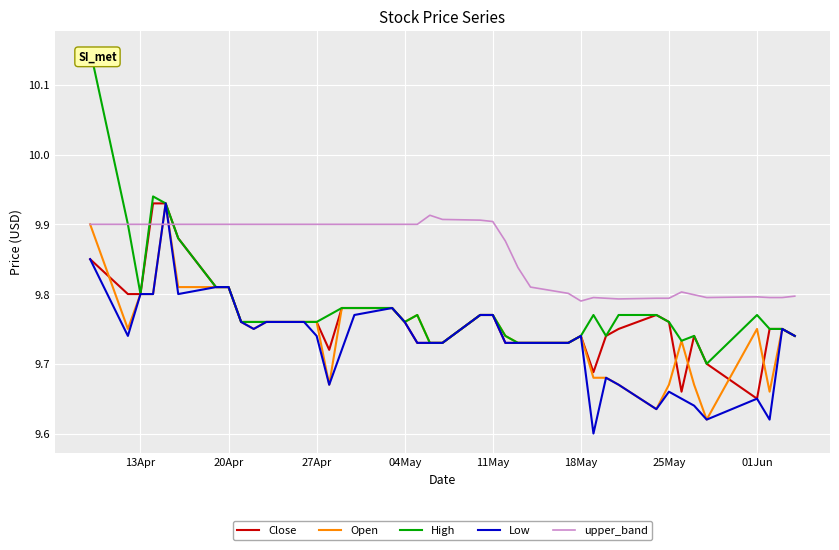

How many times do Low and upper_band cross each other?

2